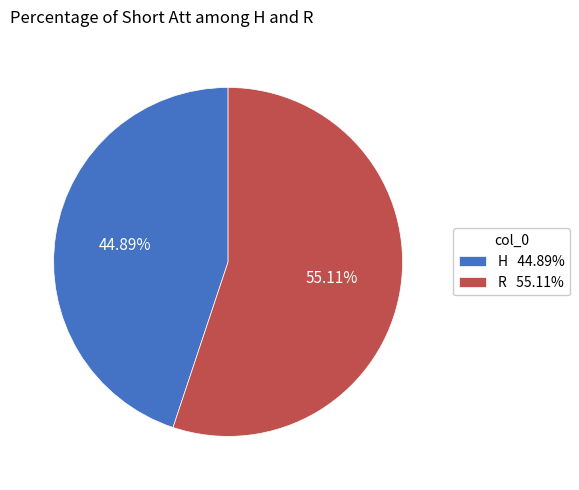

Does H represent more than half of the total?

No